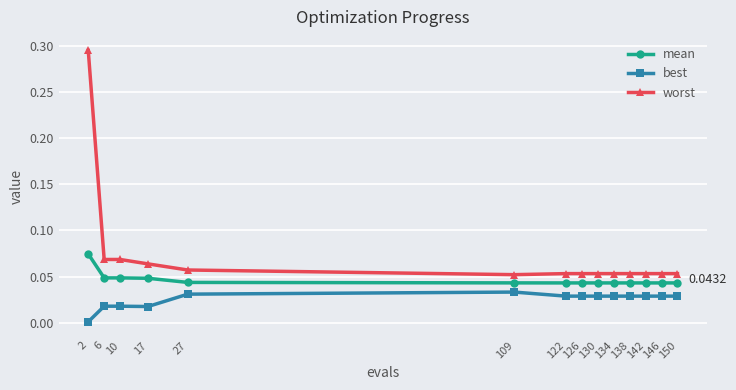

List the series in order of their peak value, highest first.

worst, mean, best